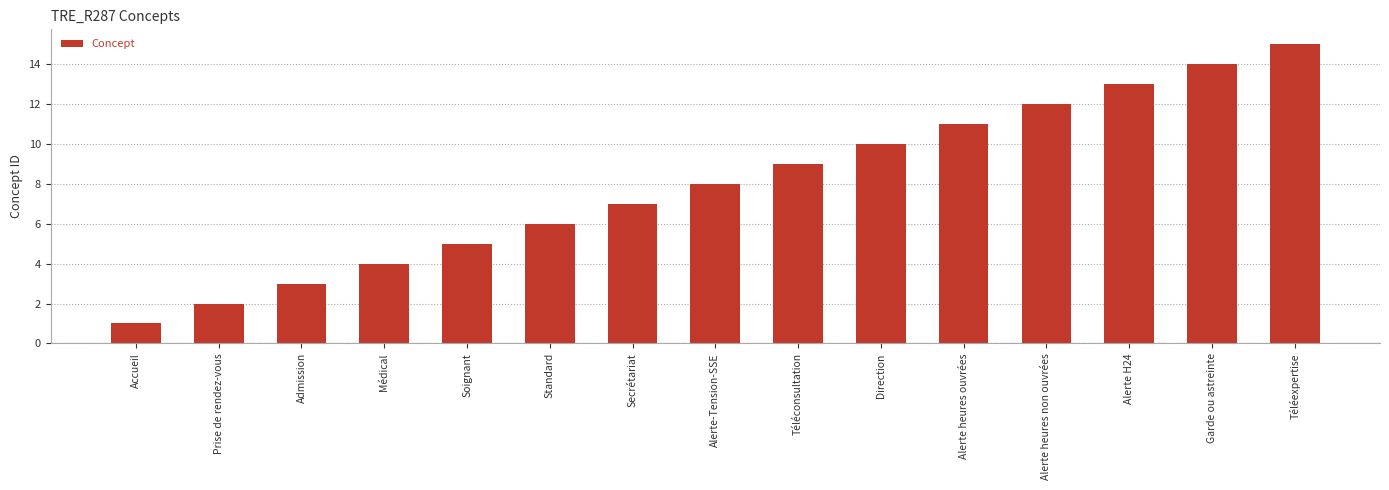

What is the maximum value shown in the chart?

15